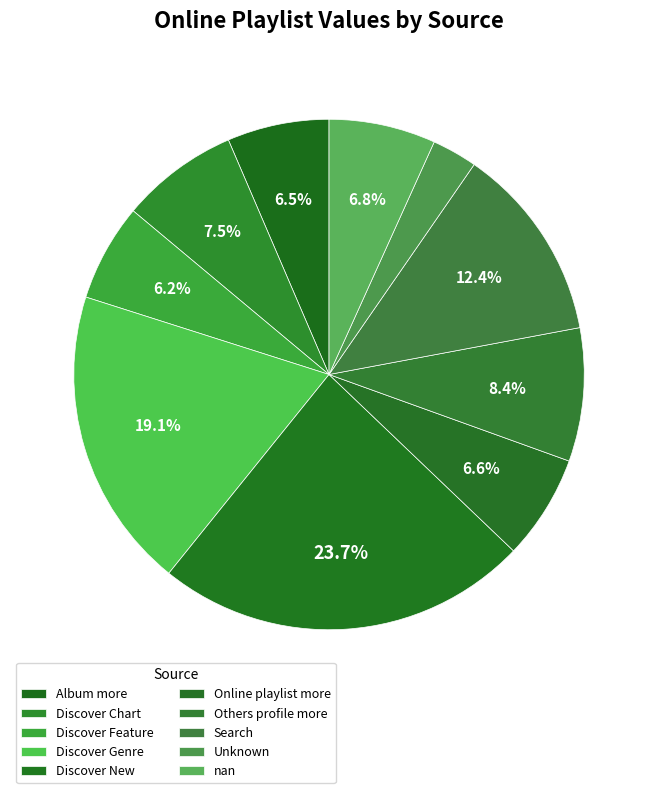

The Discover Genre slice represents 33% of the pie. True or false?

False